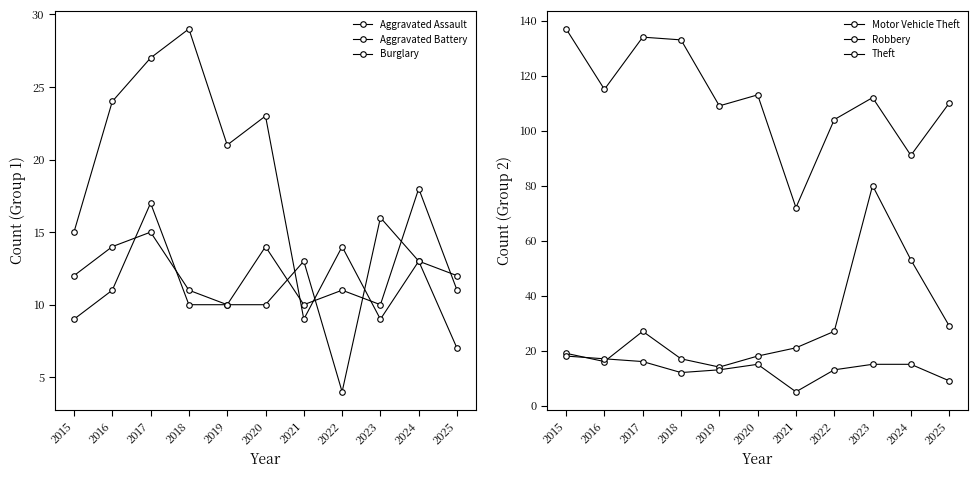

What is the minimum value shown in the chart?

4